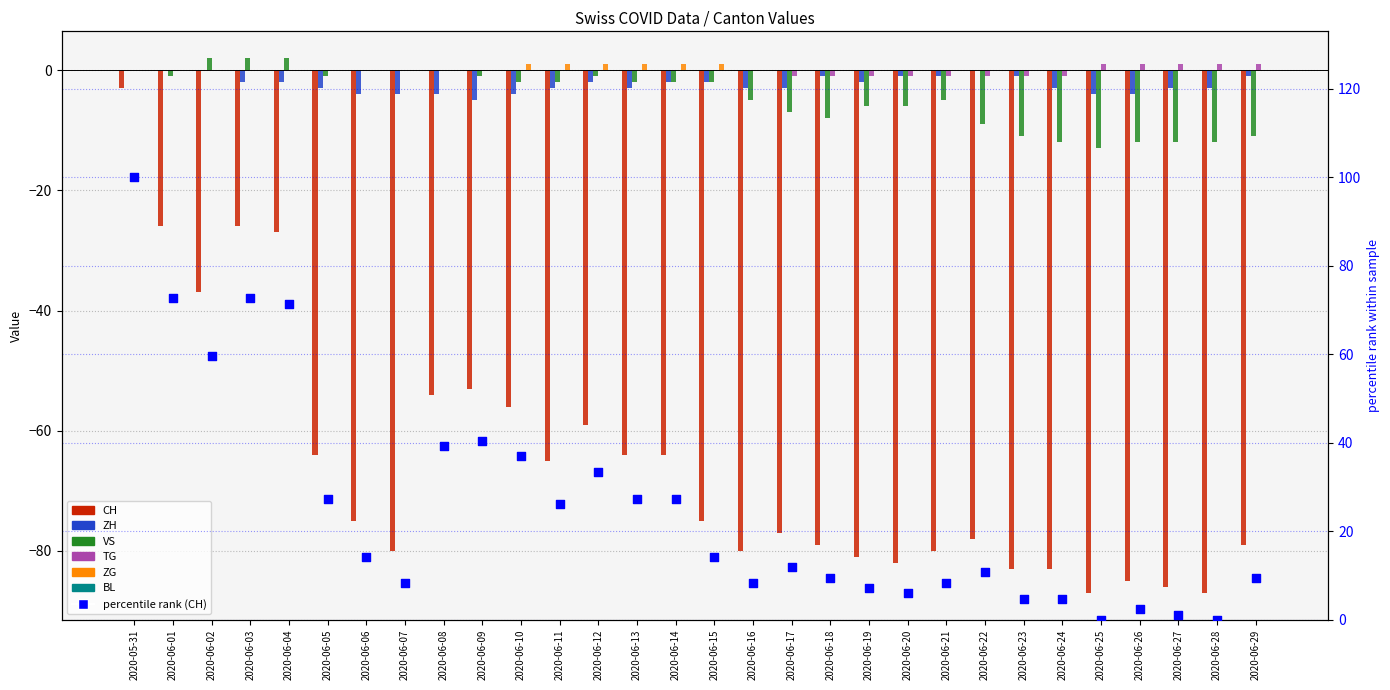

Which series has the largest Y range (max minus min)?

CH